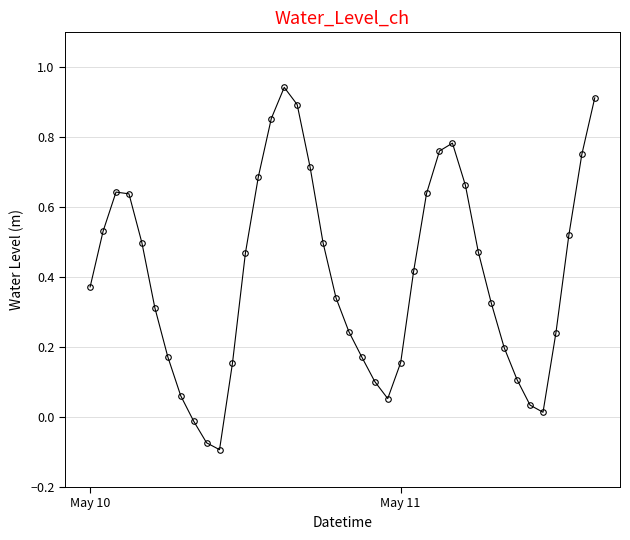

What is the difference between the maximum and minimum values?

1.0